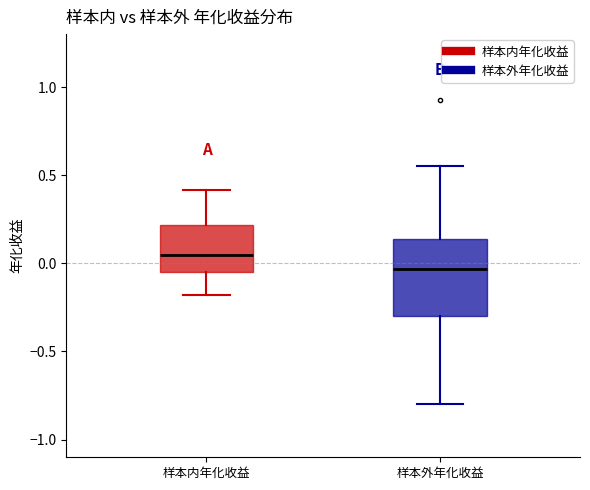

Reading left to right, read every box against the y-axis: the position of its median line, the range the box covers, and the ends of its whiskers. The values are not printed on the chart, so give them approximately, as read against the axis.

样本内年化收益: median 0.05, box -0.05 to 0.20, whiskers -0.20 to 0.40
样本外年化收益: median -0.05, box -0.30 to 0.15, whiskers -0.80 to 0.55